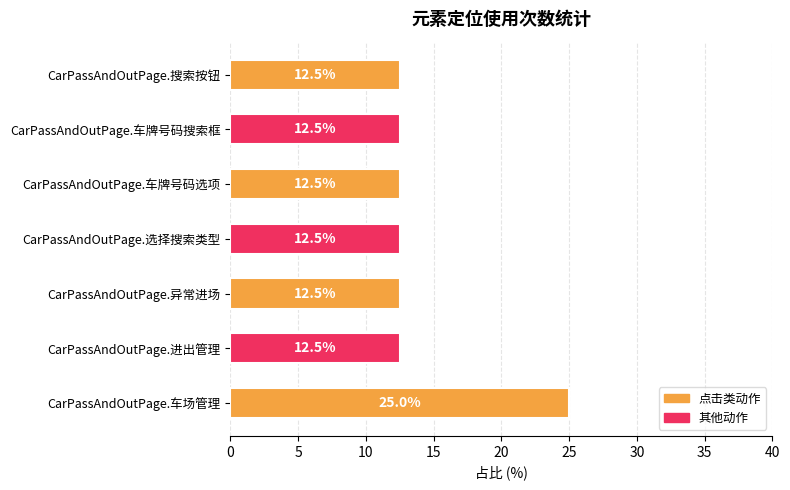

What is the average value?

14.3